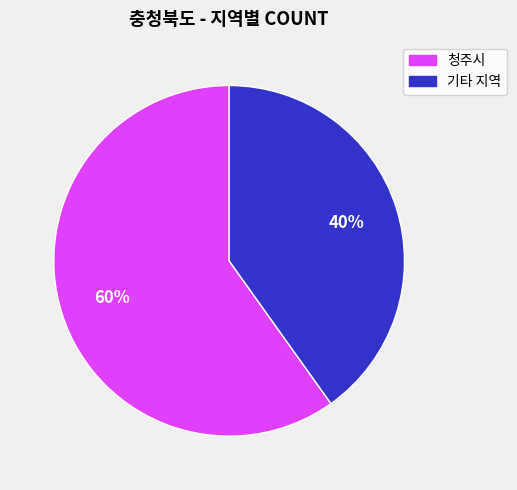

To the nearest percent, what is the difference between the largest and smallest slice percentages?

20%